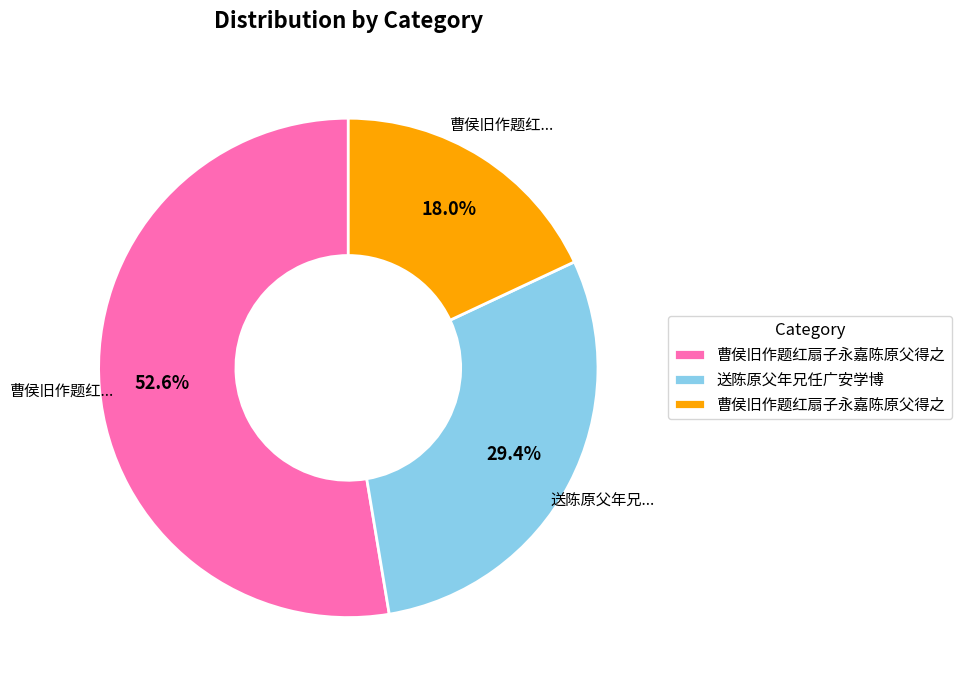

Is there any slice that represents more than half of the pie?

Yes